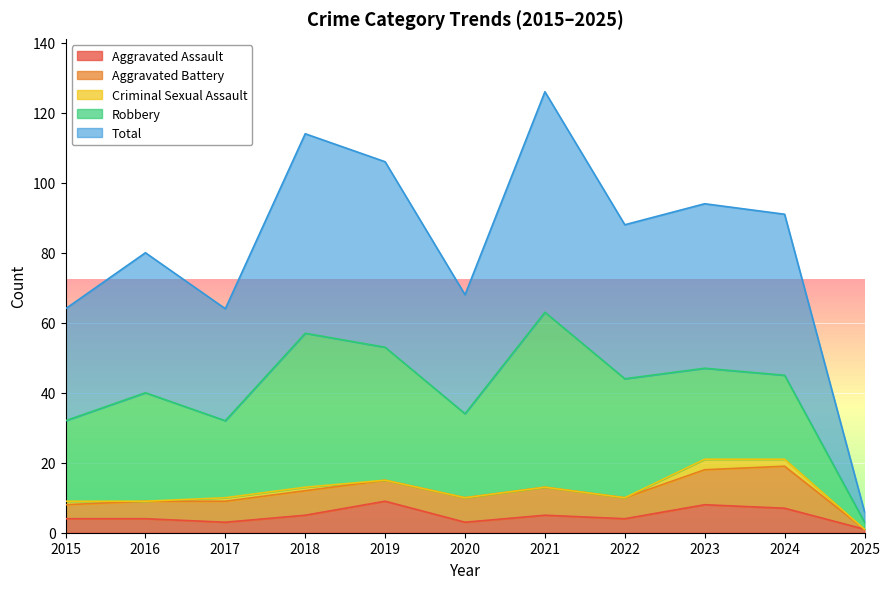

True or false: Robbery and Aggravated Assault intersect in this chart.

False